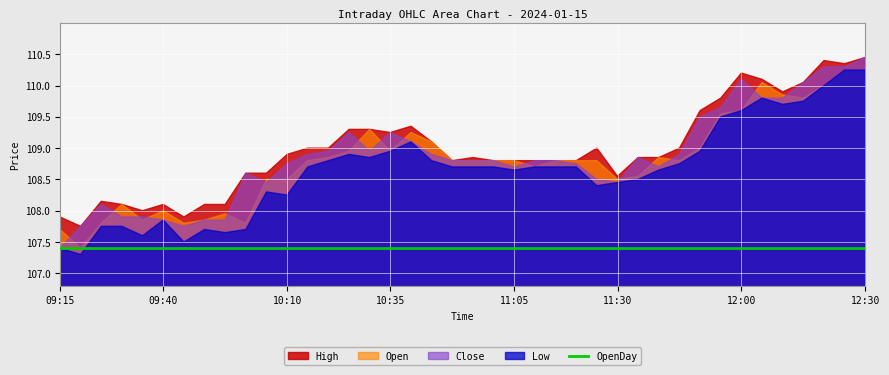

At which label is Open closest to 108?

09:40